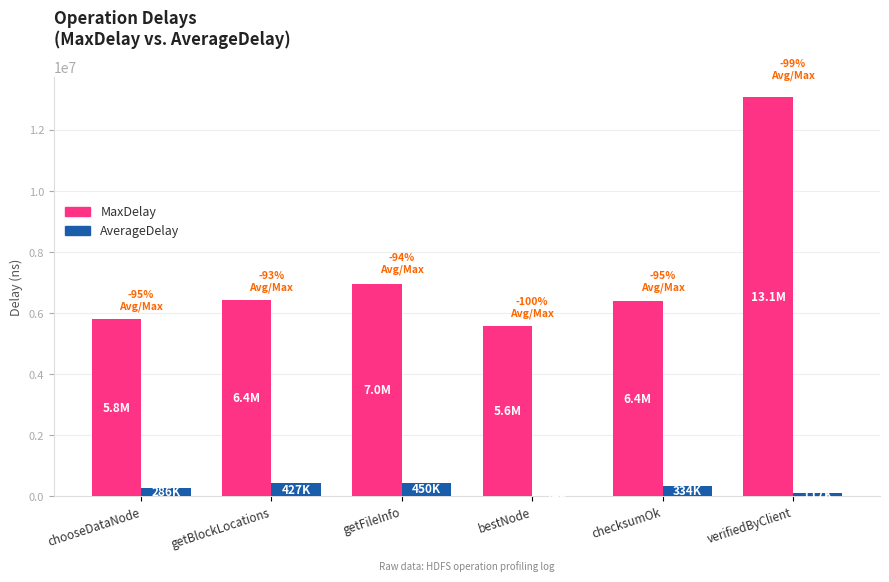

What is the total value across all series at bestNode?

5611938.3